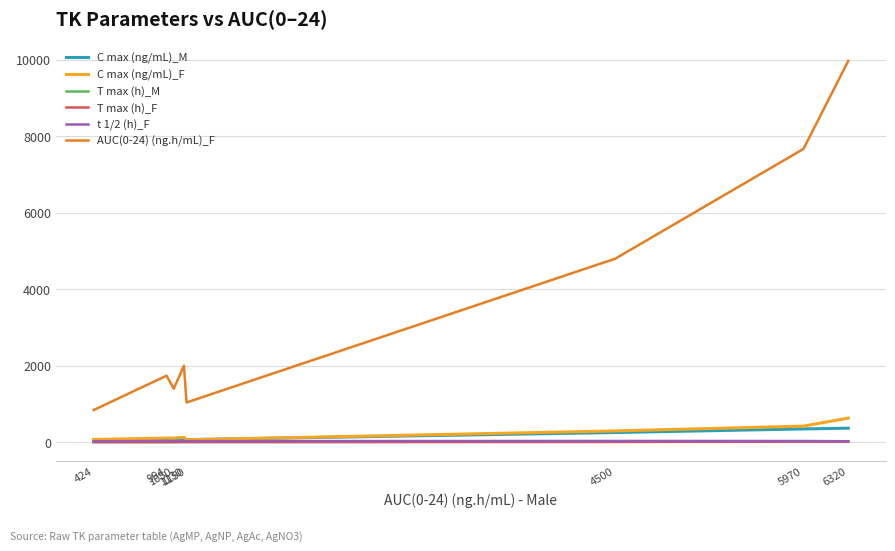

What is the minimum value for AUC(0-24) (ng.h/mL)_F?

841.0